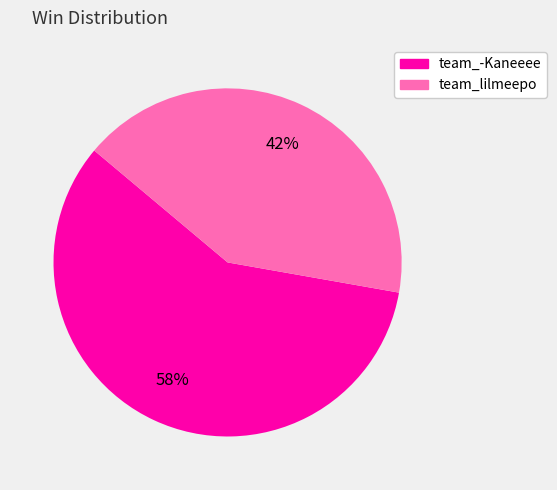

Approximately how many times larger is the value at team_-Kaneeee compared to team_lilmeepo?

1.4